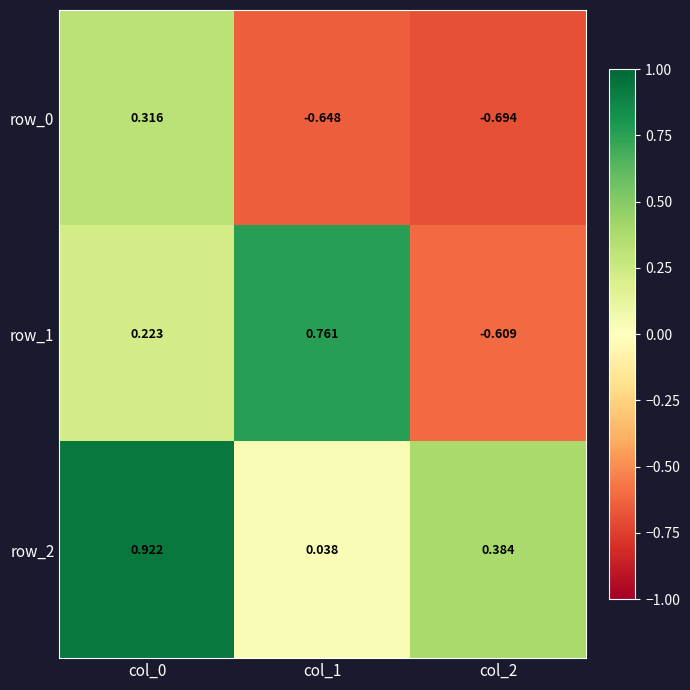

Is the value of row_2 at col_0 greater than the value of row_0 at col_0?

Yes